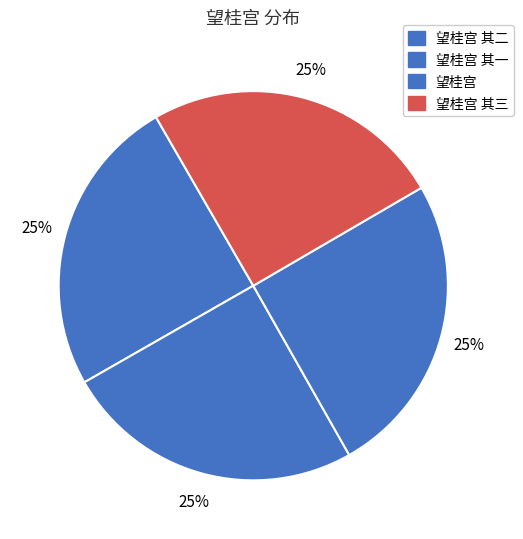

How many segments does this pie chart have?

4